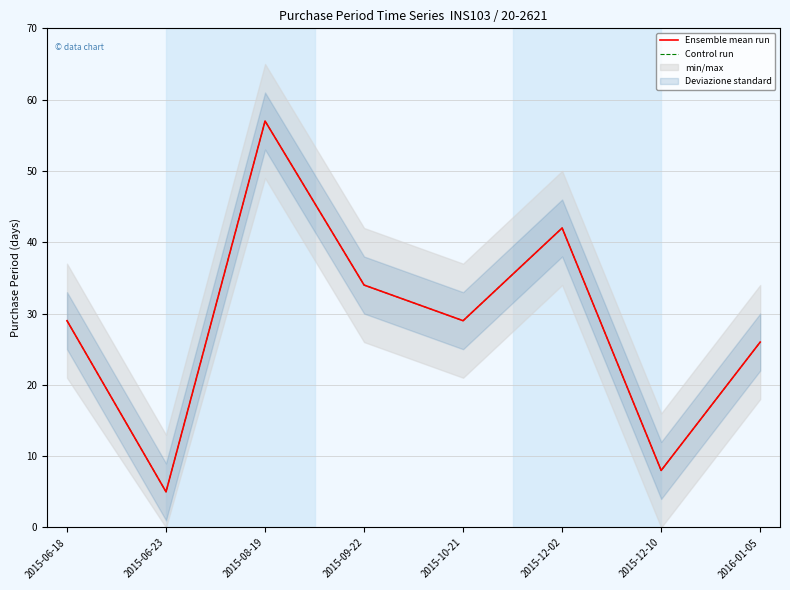

Between 2015-10-21 and 2015-08-19, which is larger?

2015-08-19